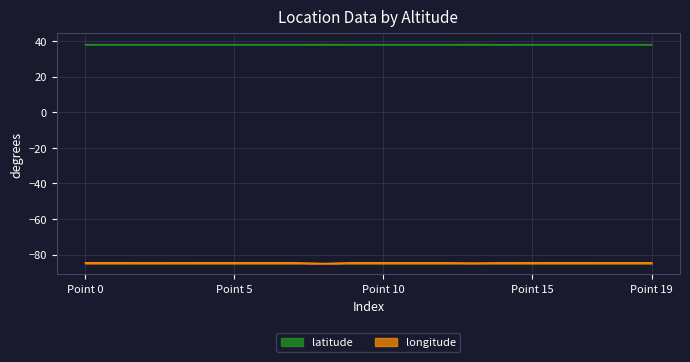

True or false: longitude and latitude cross at least once.

False